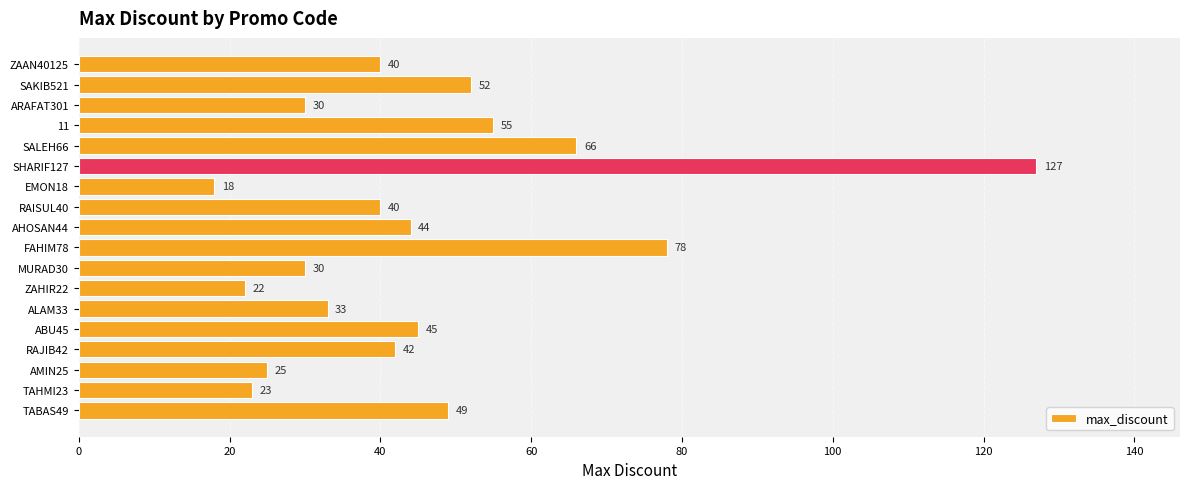

How many distinct data groups are displayed?

1